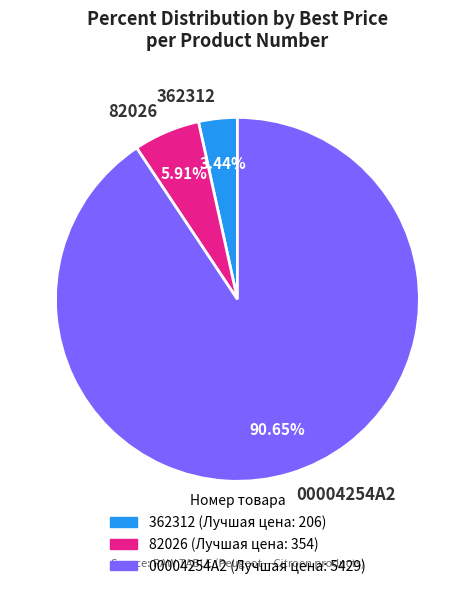

What is the ratio of the value at 00004254A2 to the value at 82026?

15.3